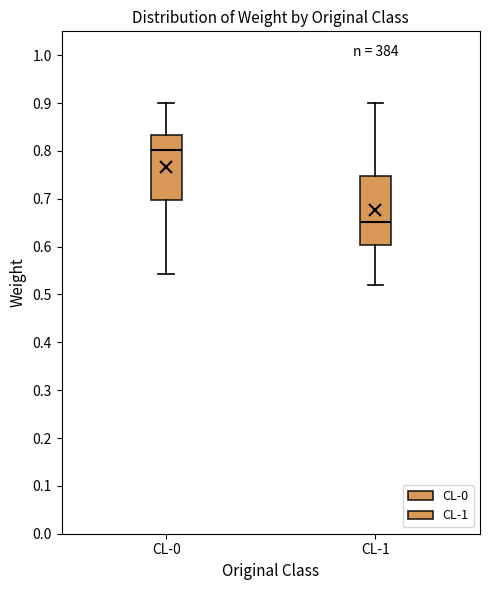

Reading left to right, read every box against the y-axis: the position of its median line, the range the box covers, and the ends of its whiskers. The values are not printed on the chart, so give them approximately, as read against the axis.

CL-0: median 0.80, box 0.70 to 0.83, whiskers 0.54 to 0.90
CL-1: median 0.65, box 0.60 to 0.75, whiskers 0.52 to 0.90